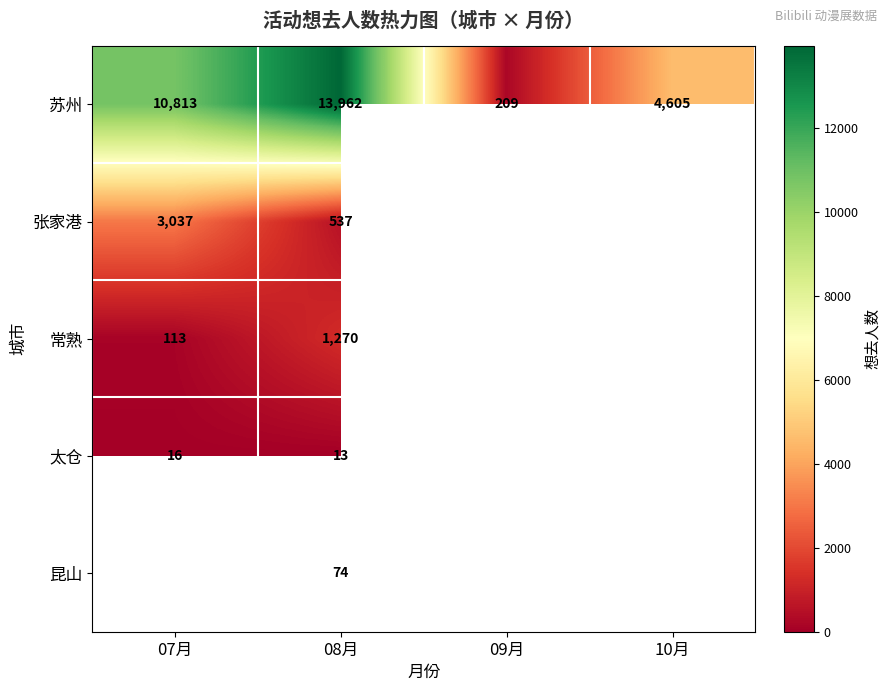

True or false: 常熟 has a value of 1665.3 at 08月.

False